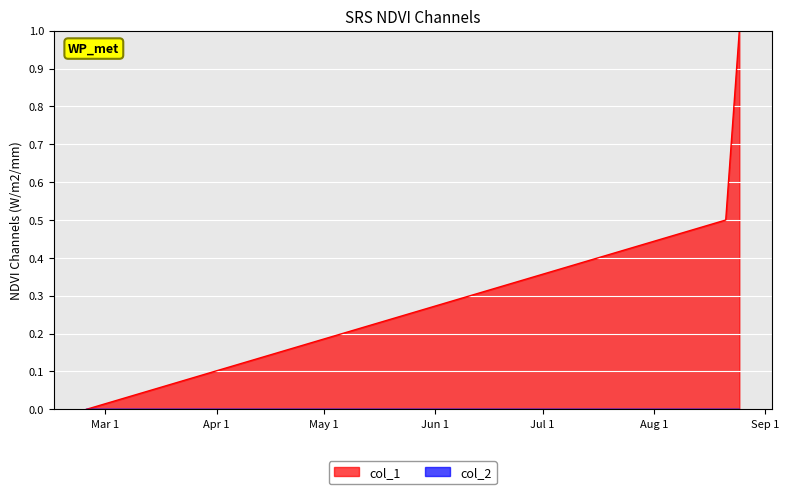

Which series has the largest range (max minus min)?

col_1